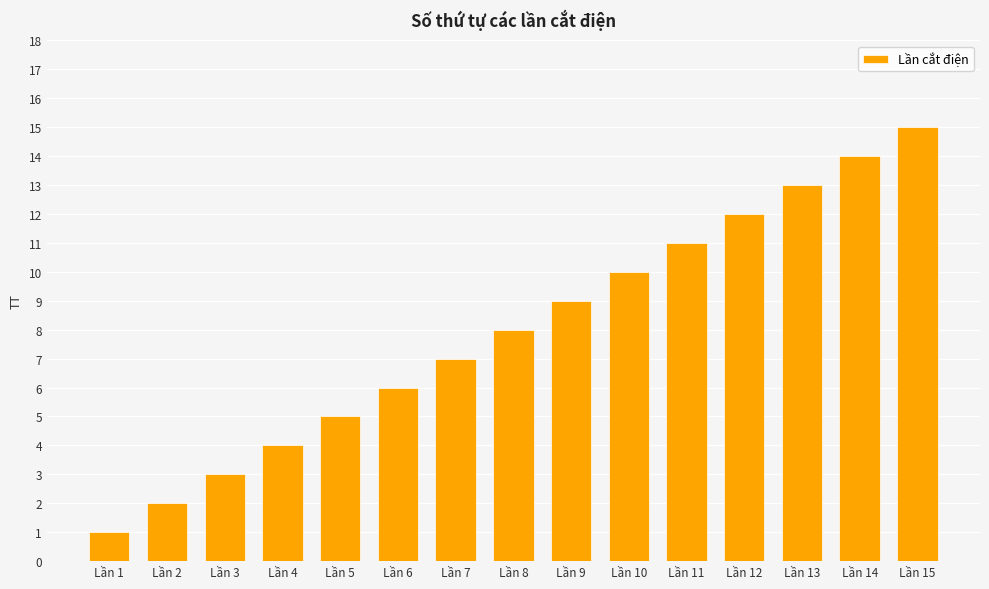

Reading left to right, extract all data points from this chart.

1	2	3	4	5	6	7	8	9	10	11	12	13	14	15